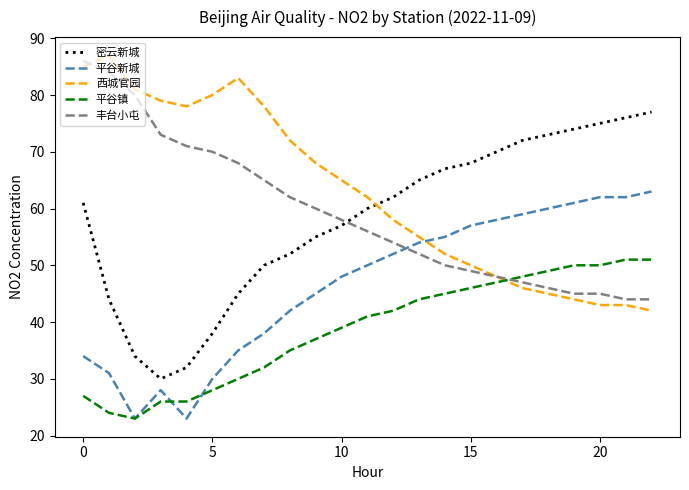

What is the minimum value for 平谷新城?

23